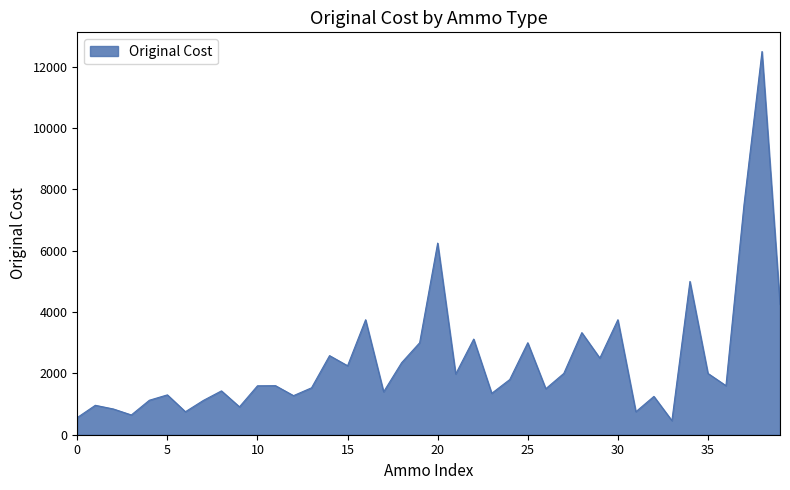

What is the greatest value displayed?

12500